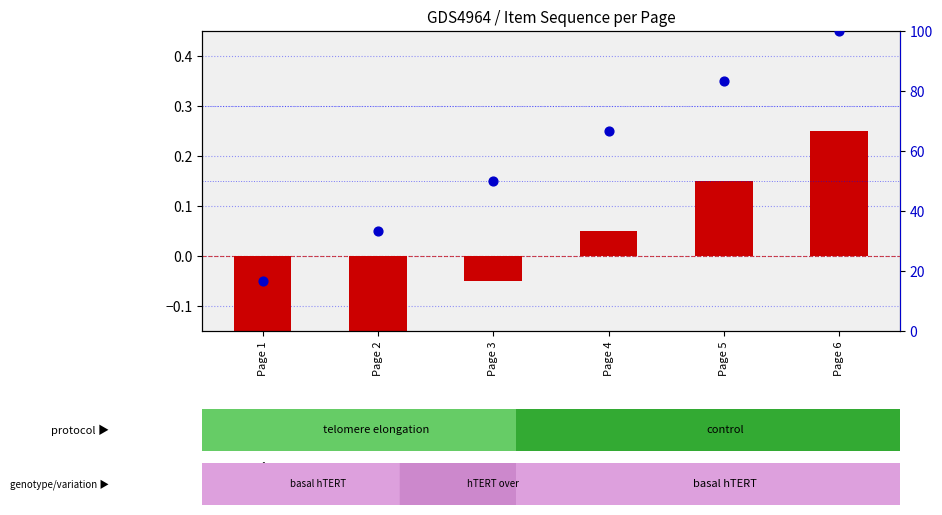

At which category is the sum across all series the highest?

Page 6